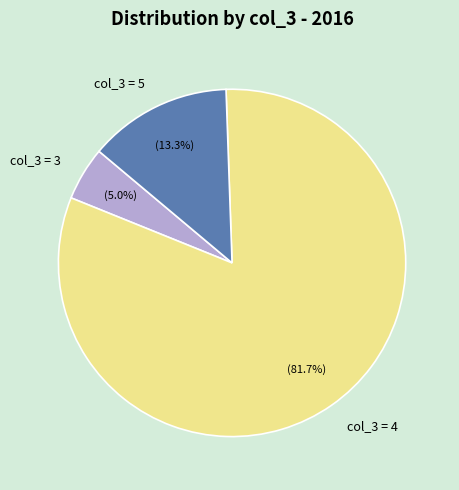

Rank the categories by value from highest to lowest.

col_3 = 4, col_3 = 5, col_3 = 3